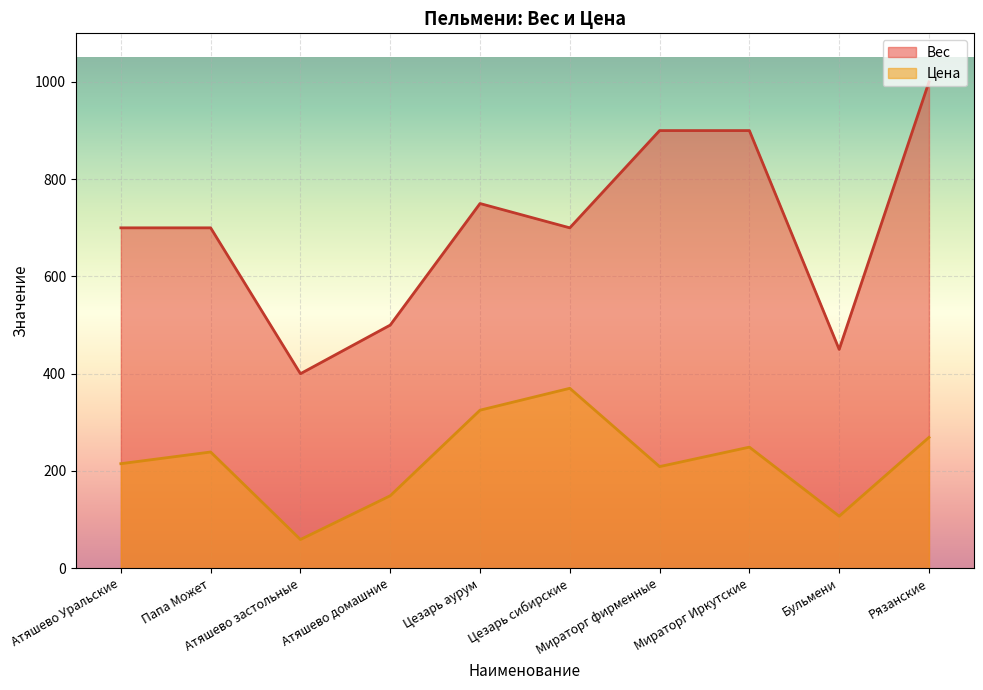

The Цена series shows 215 at Атяшево Уральские. True or false?

True